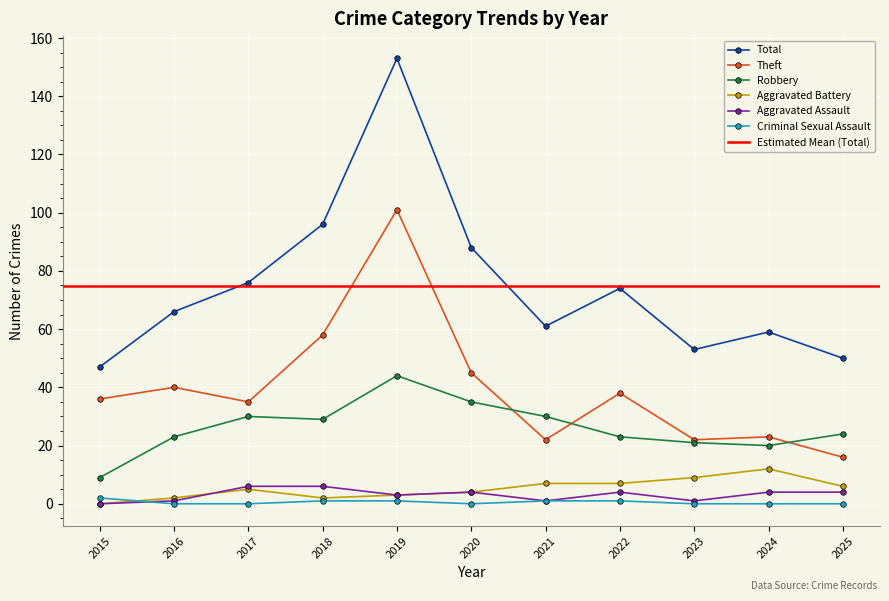

True or false: Criminal Sexual Assault has more than 2 points higher than both neighbors.

False